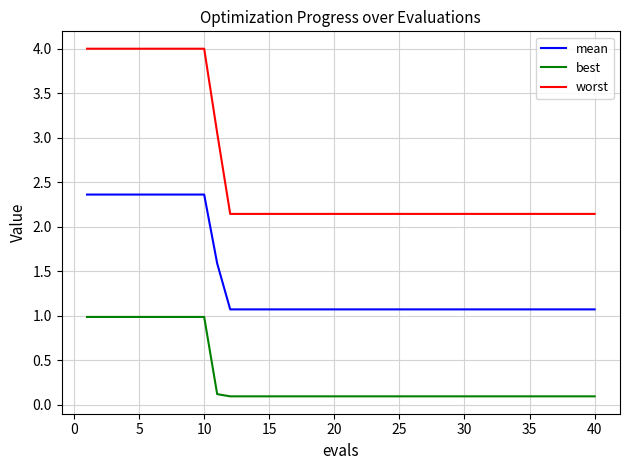

True or false: best and worst cross at least once.

False